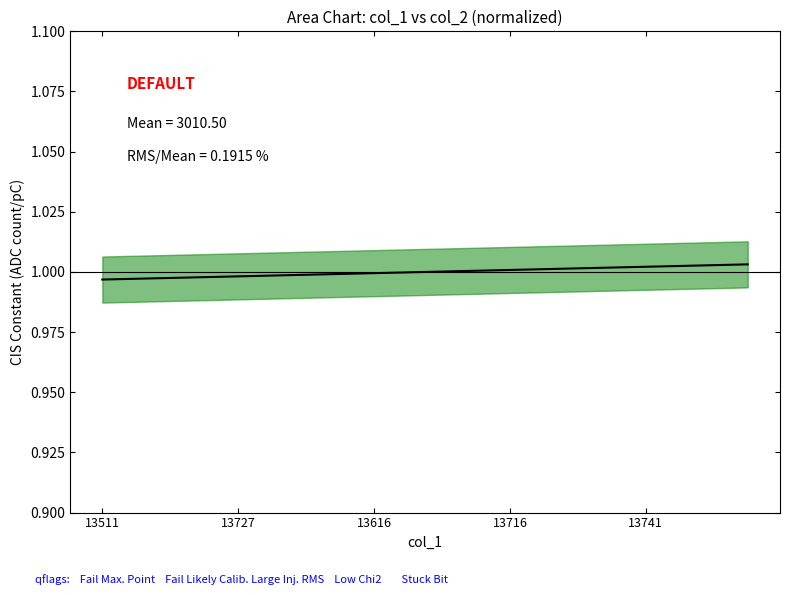

Does the chart have visible grid lines?

No